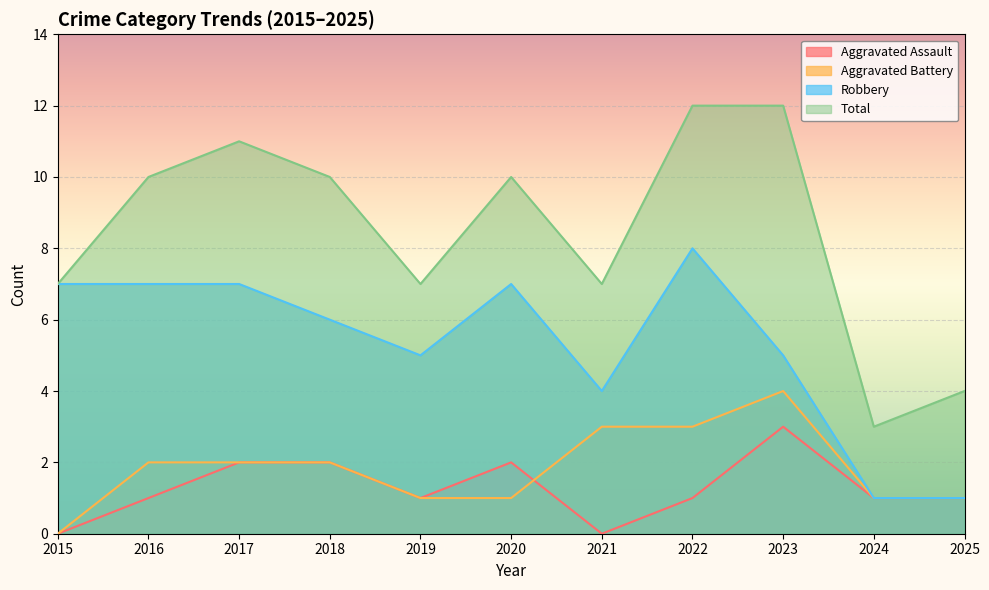

True or false: Aggravated Battery and Total intersect in this chart.

False